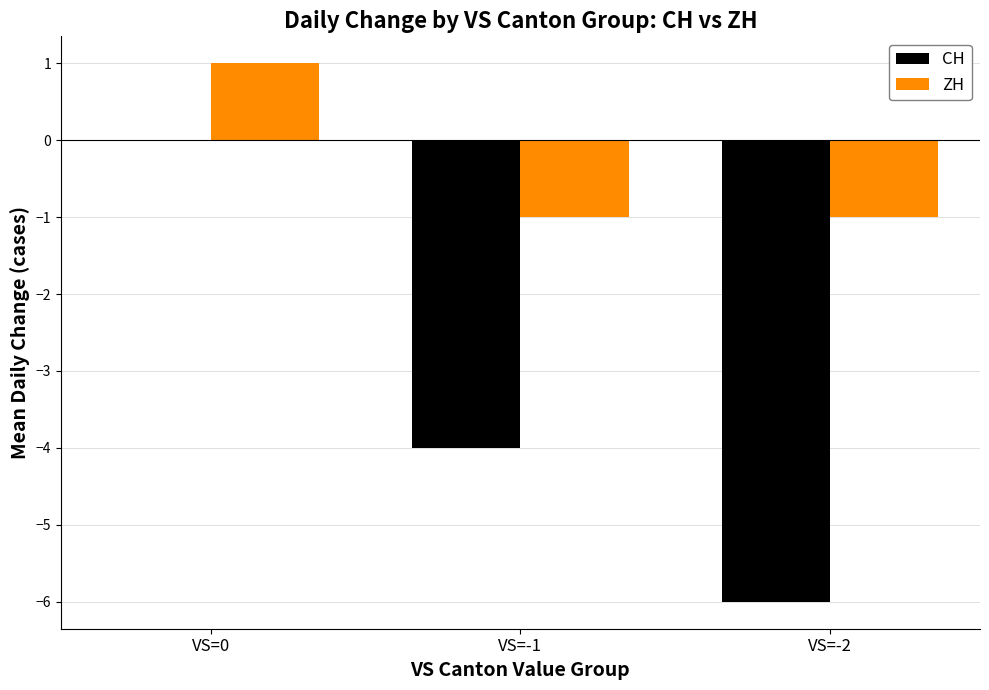

Reading left to right, extract all data points from this chart.

CH: VS=0=0	VS=-1=-4	VS=-2=-6
ZH: VS=0=1	VS=-1=-1	VS=-2=-1